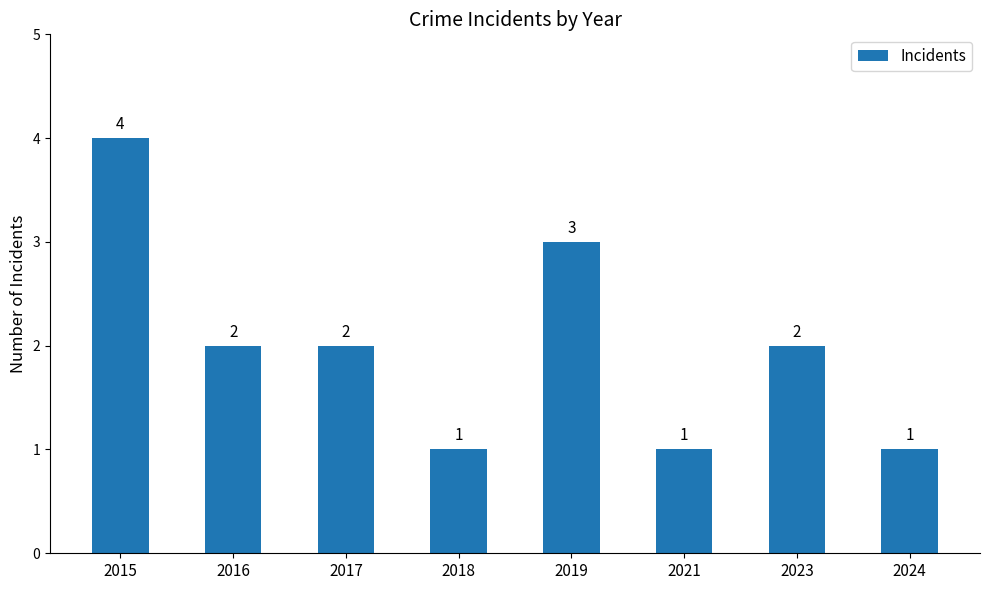

Which has a higher value, 2016 or 2019?

2019